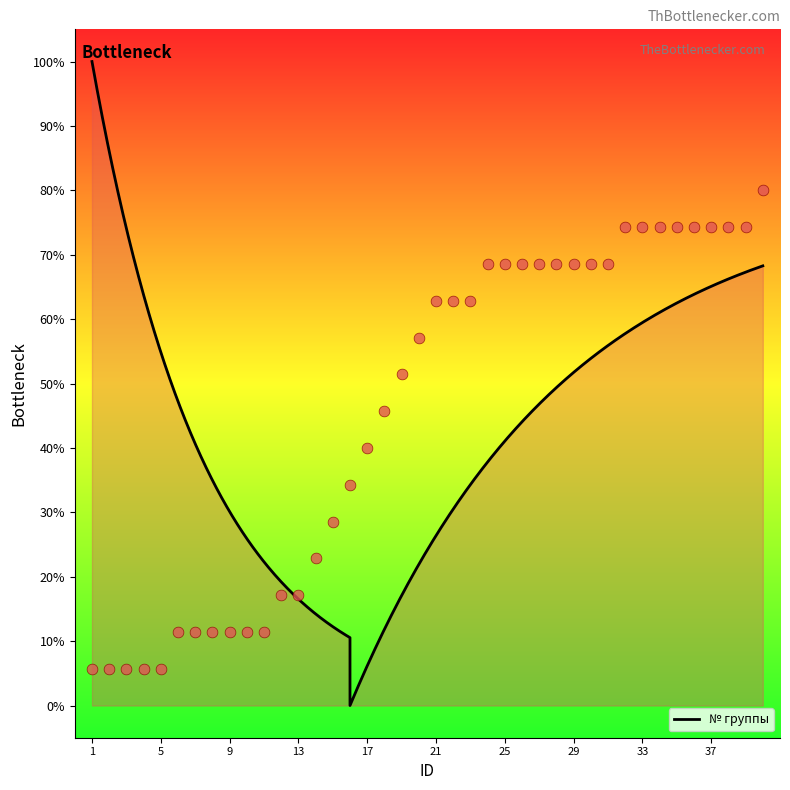

What is the change in value from 17 to 30?

+28.6